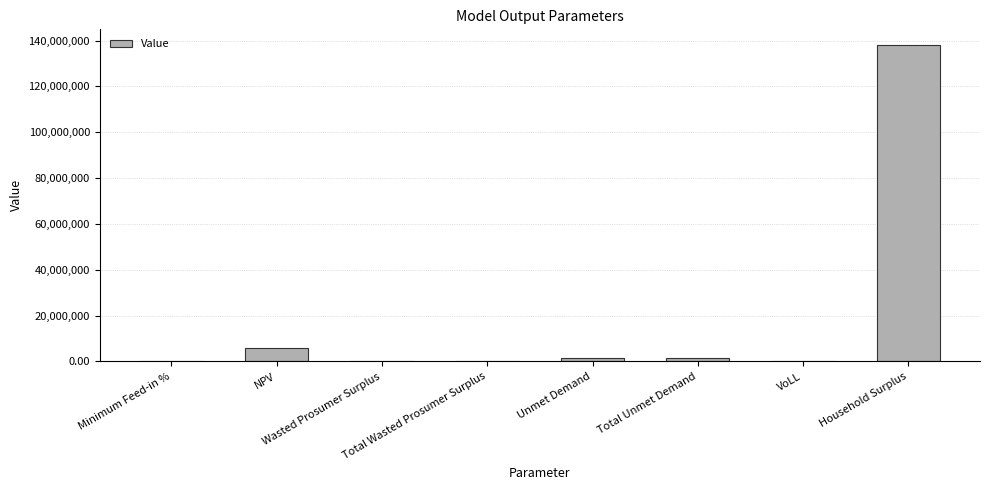

What is the greatest value displayed?

138022909.6